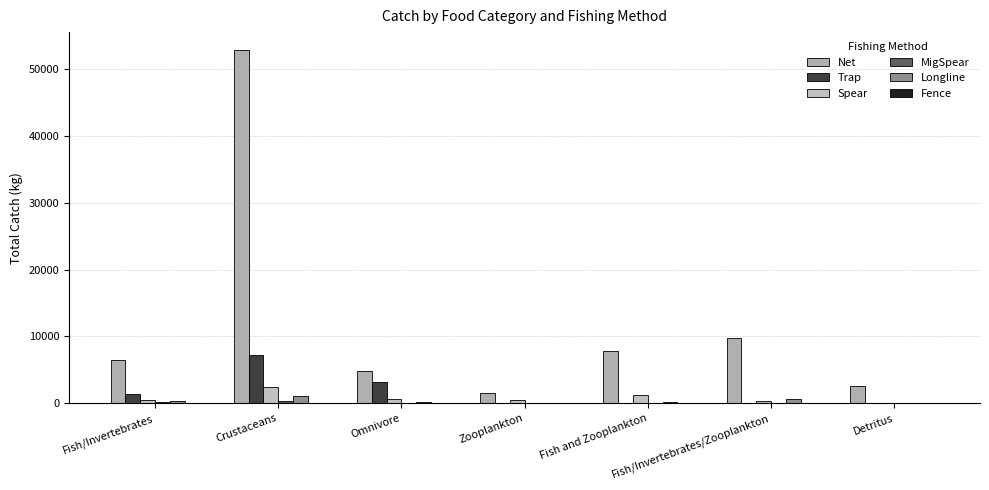

Is it true that Trap equals 0.0 at Zooplankton?

True